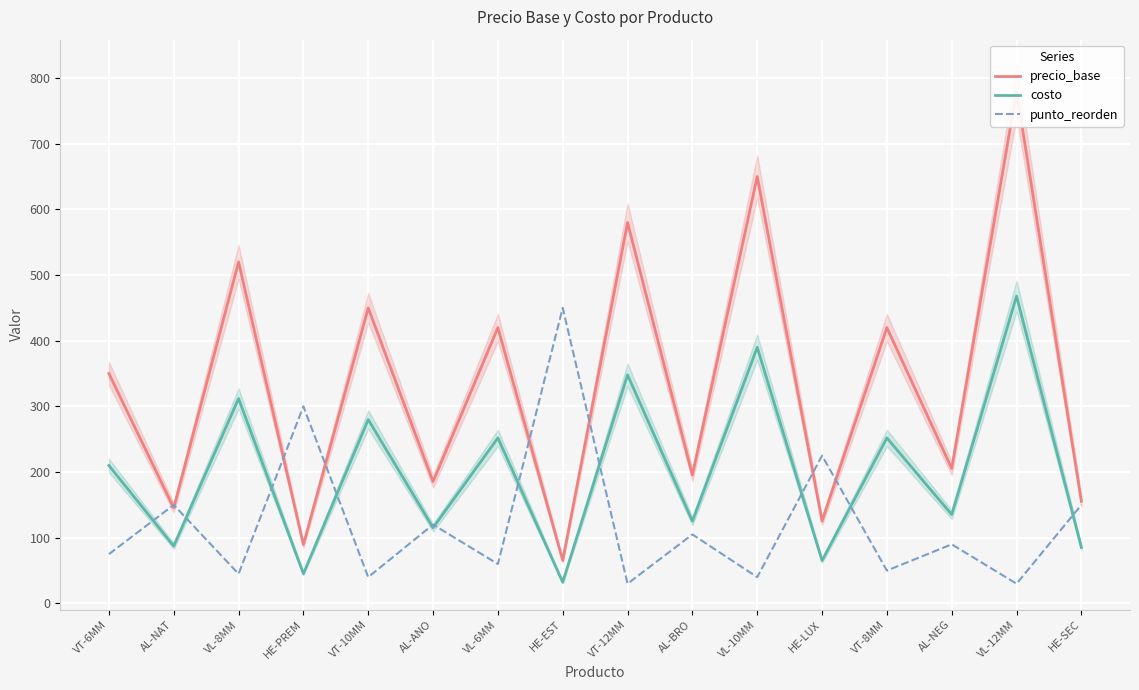

At AL-NEG, list the series in order from smallest to largest.

punto_reorden, costo, precio_base